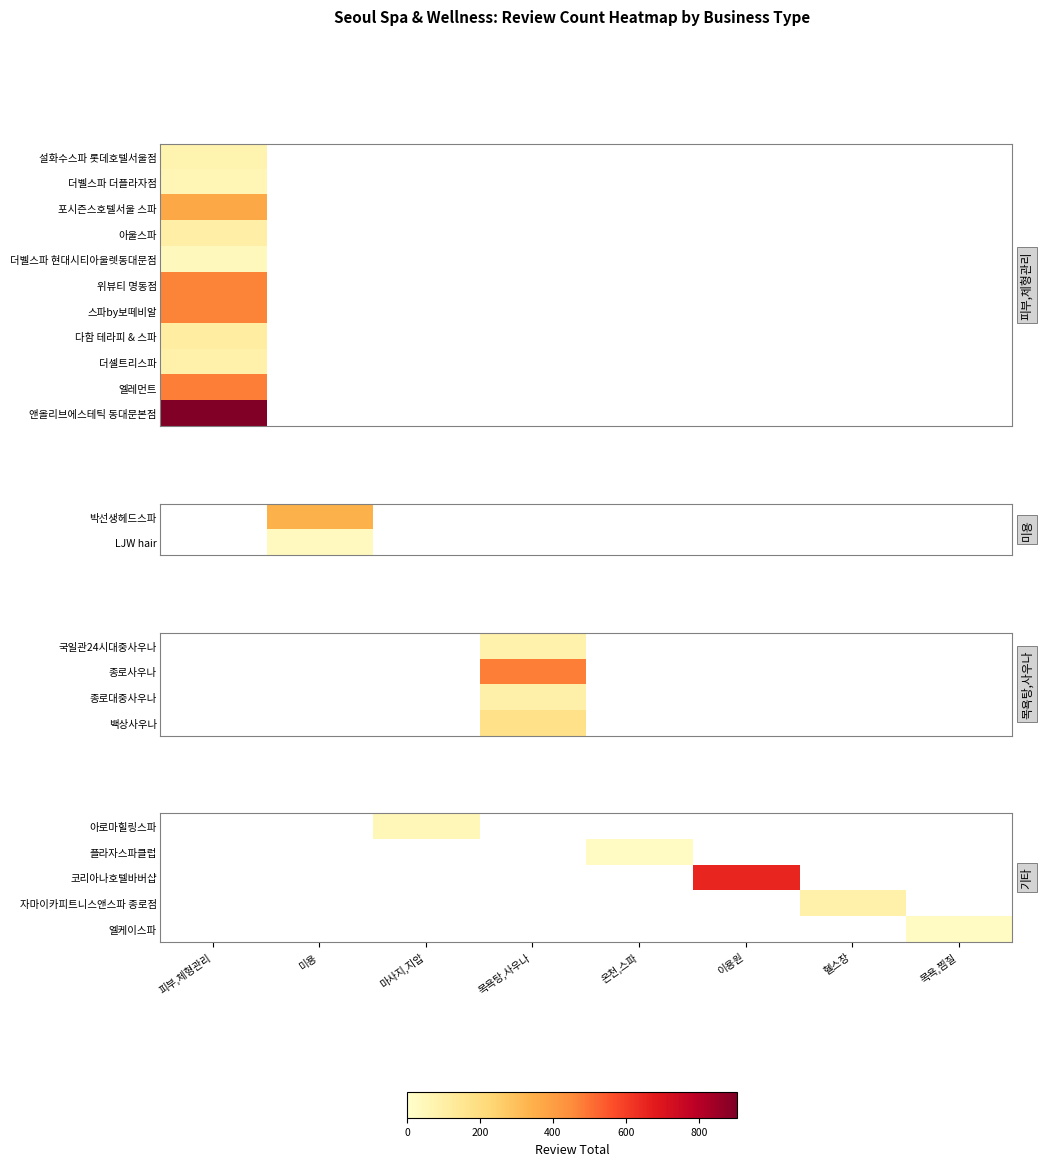

What is the maximum value shown in the chart?

905.0